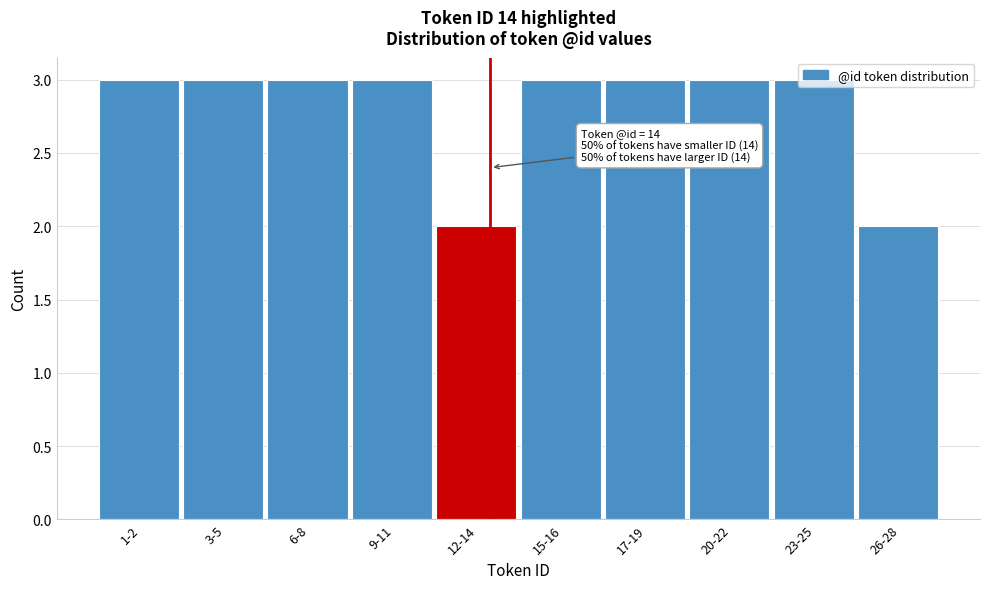

What is the label of the 8th bar from the right?

6-8